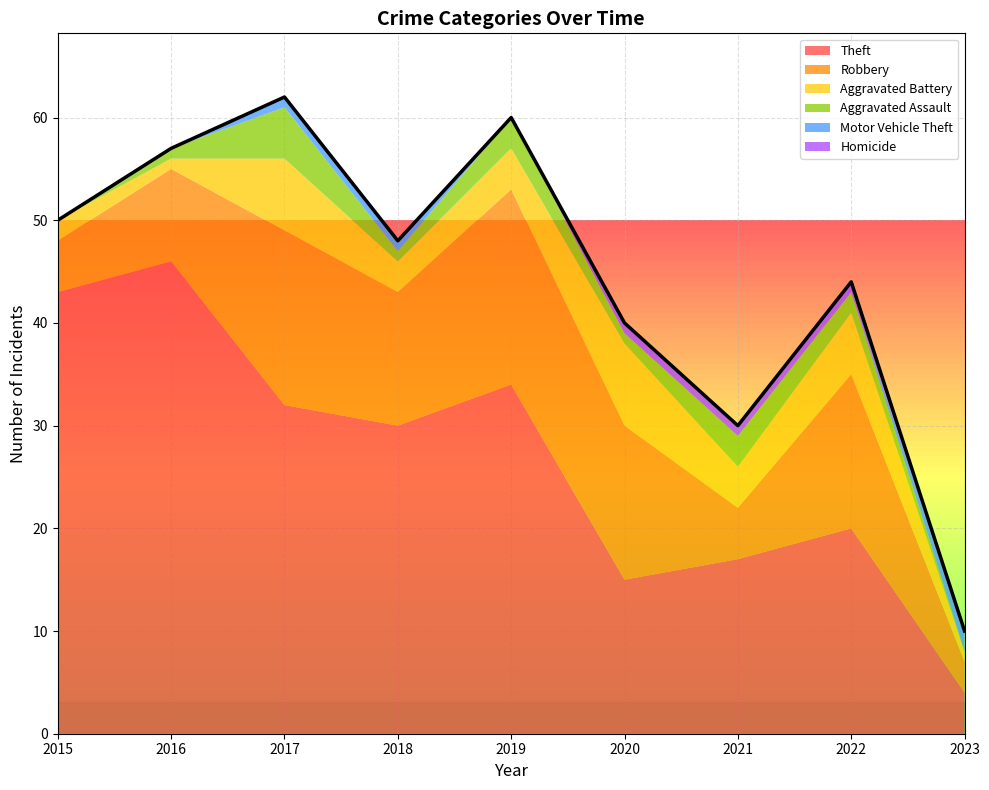

List the series in order of their peak value, lowest first.

Homicide, Motor Vehicle Theft, Aggravated Assault, Aggravated Battery, Robbery, Theft